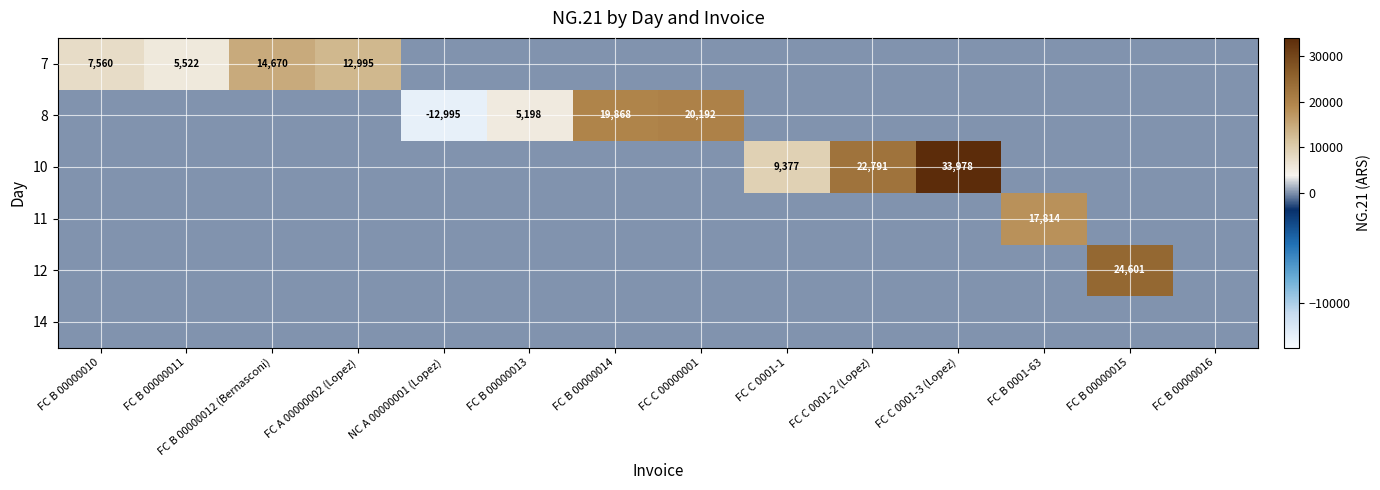

Is it true that 8 equals -4589 at NC A 00000001 (Lopez)?

False